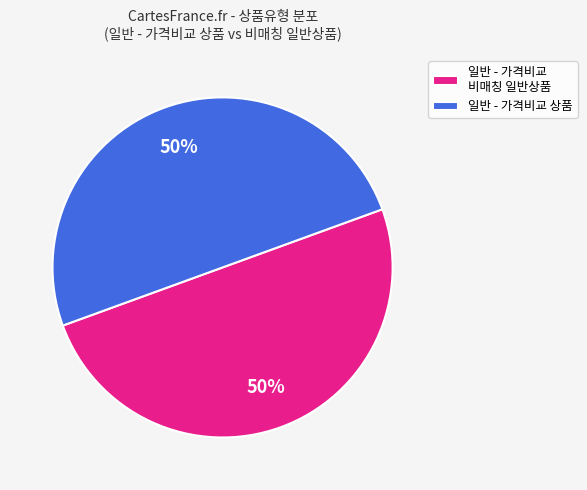

True or false: 일반 - 가격비교 비매칭 일반상품 accounts for 82% of the total.

False